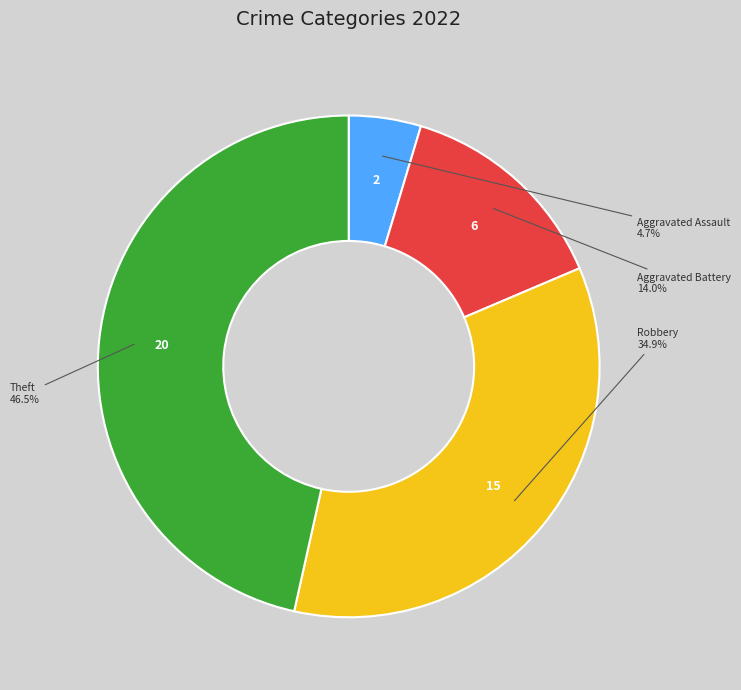

Is there any slice that represents more than half of the pie?

No